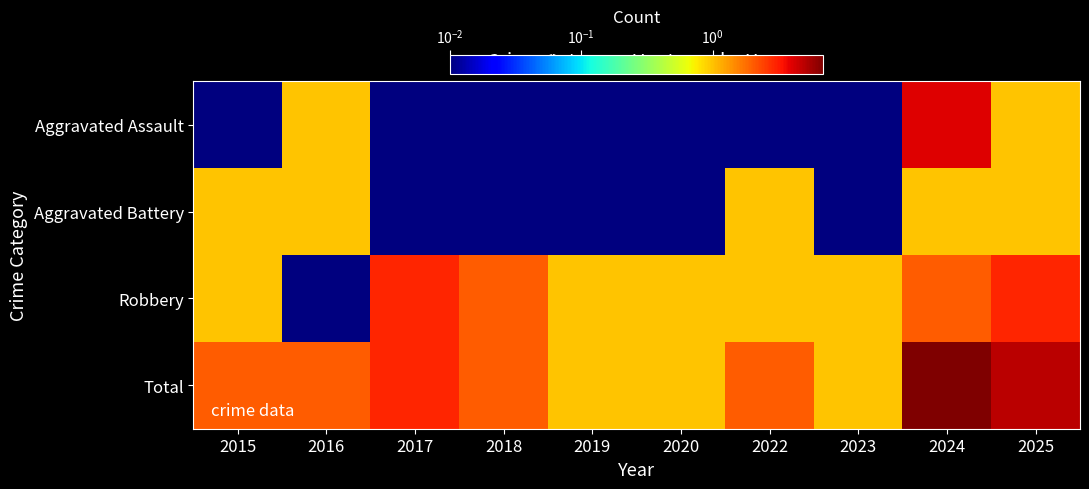

Reading right to left, list all the values displayed in this chart.

Aggravated Assault: 2025=1.0	2024=4.0	2023=0.0	2022=0.0	2020=0.0	2019=0.0	2018=0.0	2017=0.0	2016=1.0	2015=0.0
Aggravated Battery: 2025=1.0	2024=1.0	2023=0.0	2022=1.0	2020=0.0	2019=0.0	2018=0.0	2017=0.0	2016=1.0	2015=1.0
Robbery: 2025=3.0	2024=2.0	2023=1.0	2022=1.0	2020=1.0	2019=1.0	2018=2.0	2017=3.0	2016=0.0	2015=1.0
Total: 2025=5.0	2024=7.0	2023=1.0	2022=2.0	2020=1.0	2019=1.0	2018=2.0	2017=3.0	2016=2.0	2015=2.0